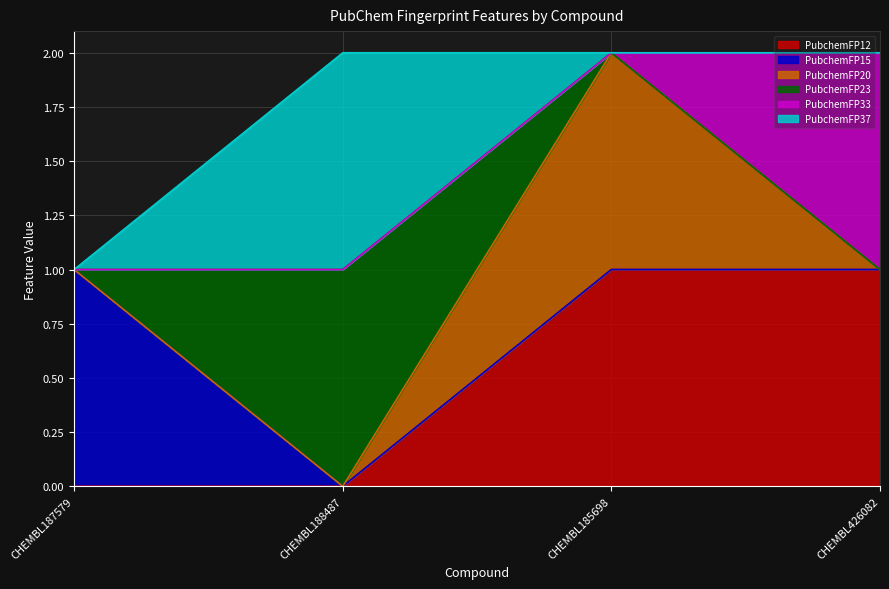

Does the chart have visible grid lines?

Yes